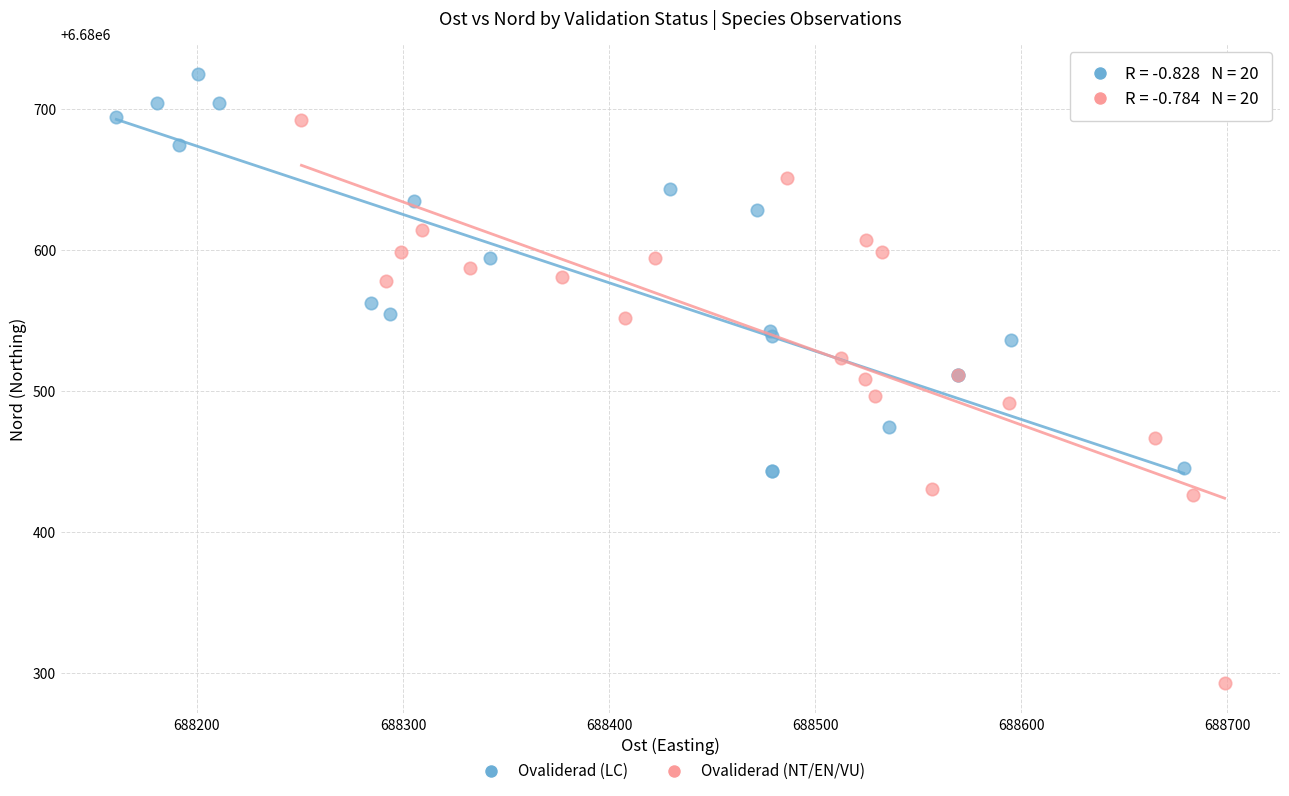

Which series contains the highest Y value?

Ovaliderad (LC)